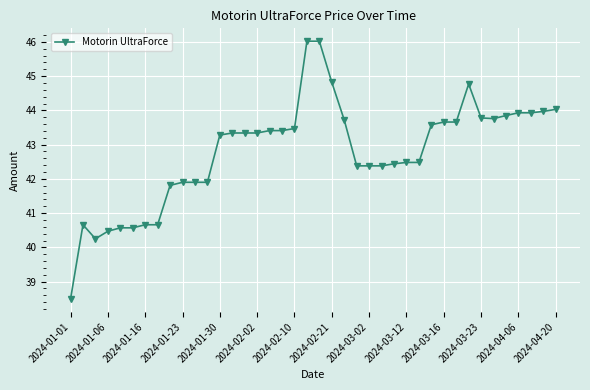

What is the difference between the maximum and minimum values?

7.5